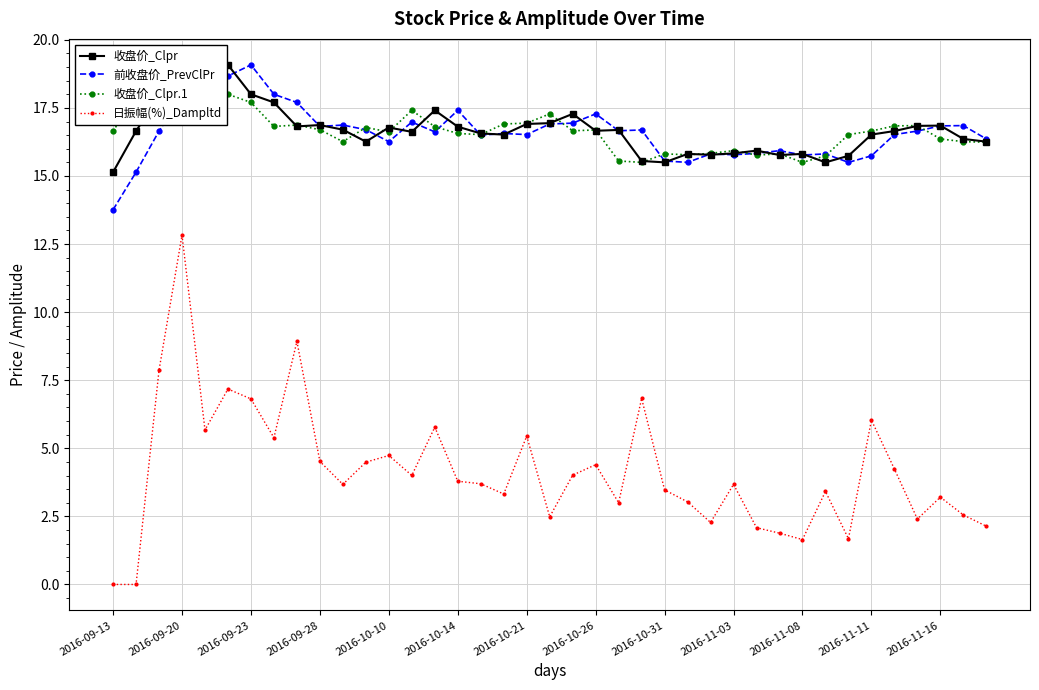

True or false: 日振幅(%)_Dampltd and 收盘价_Clpr cross at least once.

False